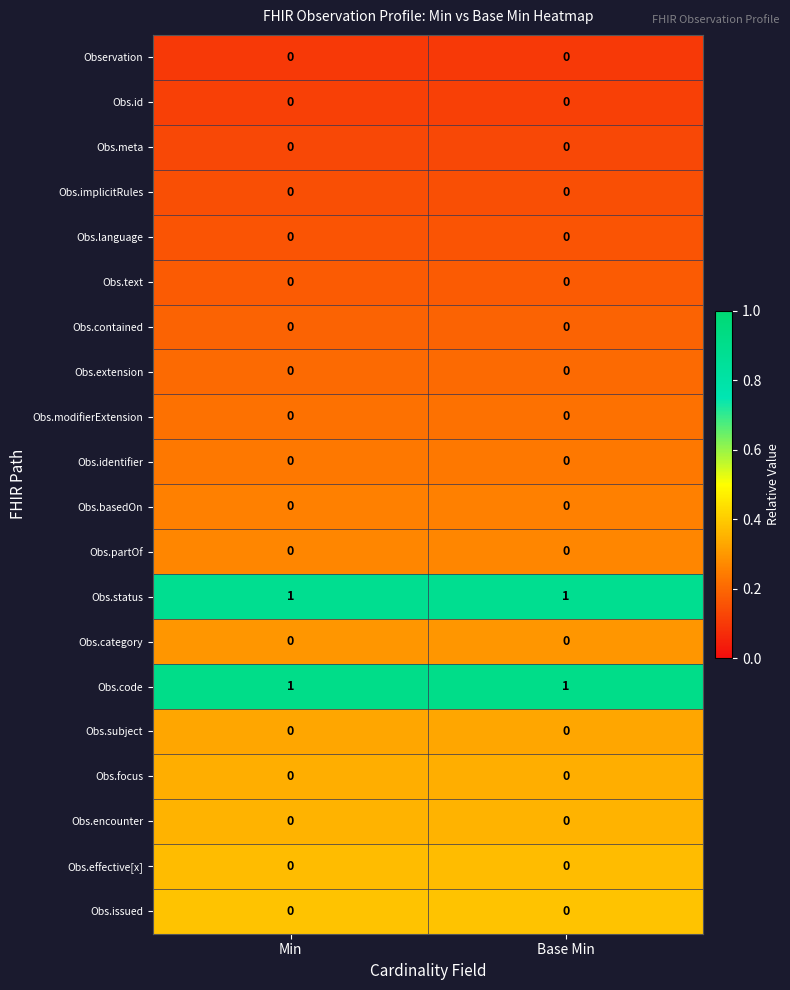

The value of Obs.code at Base Min is 1. True or false?

True